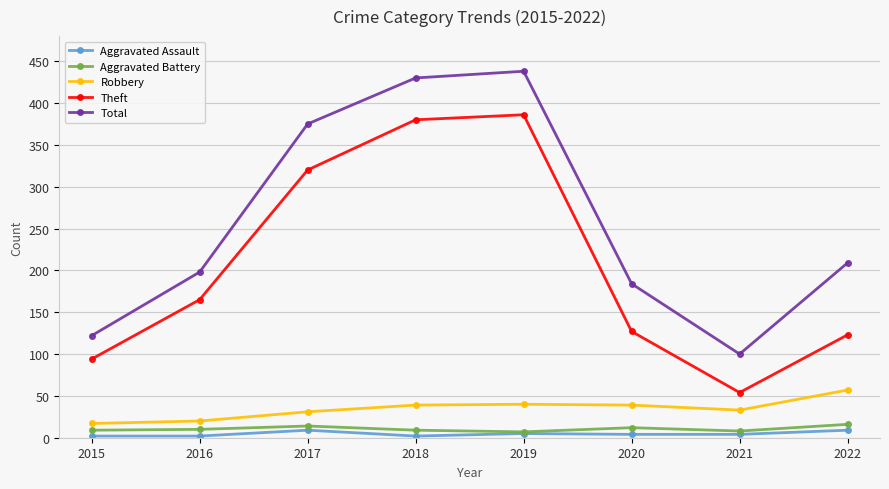

True or false: Theft has more than 2 interior local peaks.

False